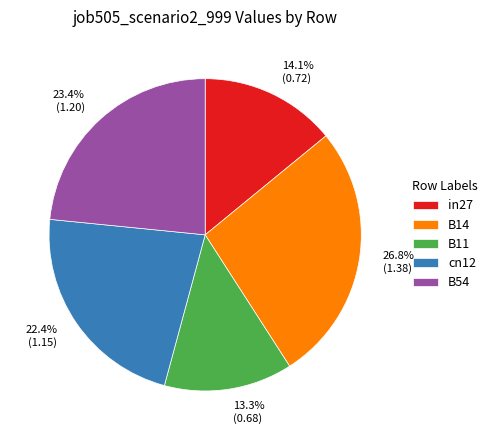

To the nearest percent, what is the average slice percentage?

20%